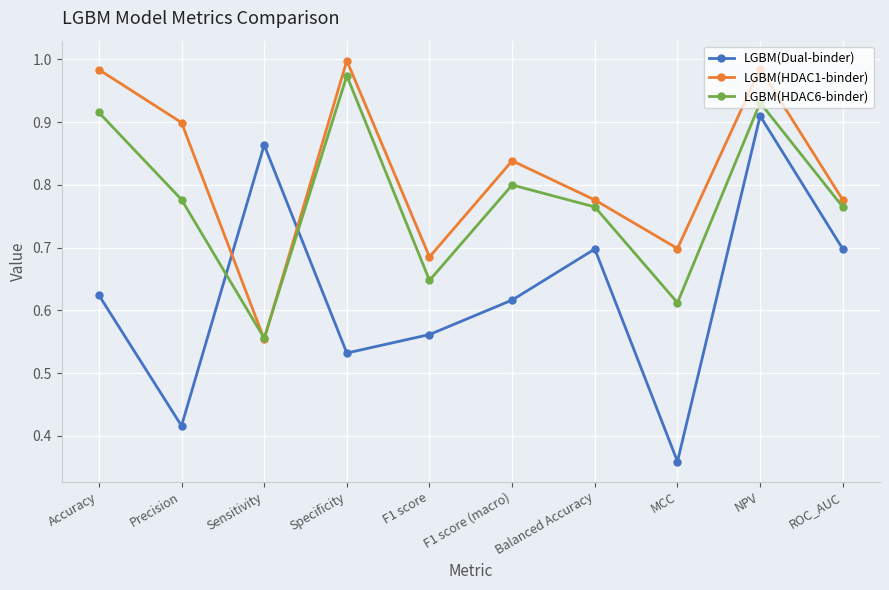

At which label is LGBM(HDAC6-binder) closest to 0?

Sensitivity